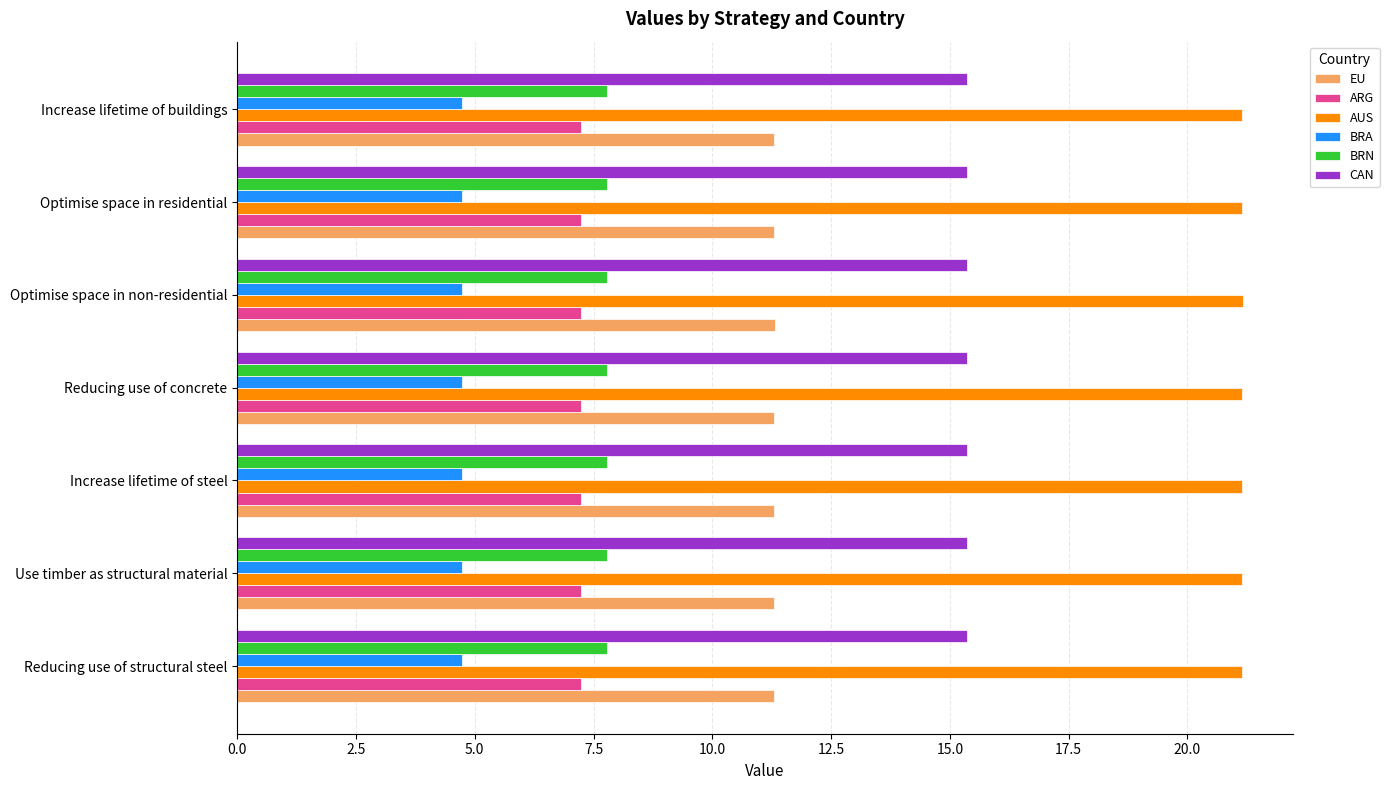

The value of BRN at Use timber as structural material is 13.2. True or false?

False